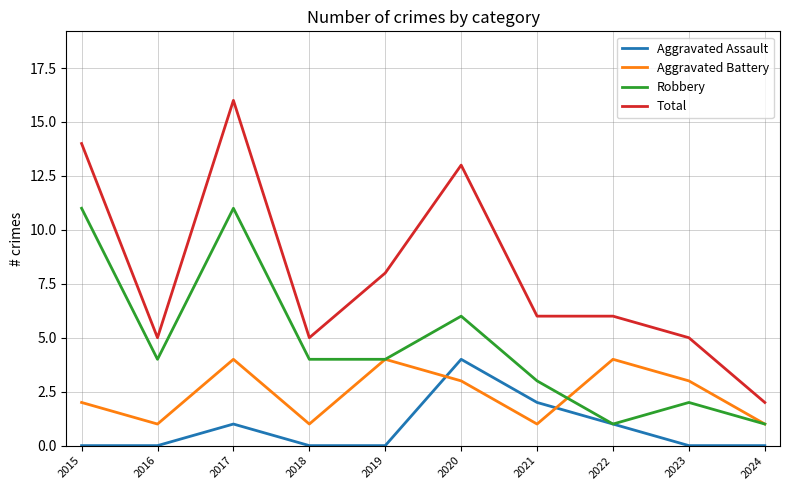

Between 2019 and 2022, which series saw the biggest shift?

Robbery